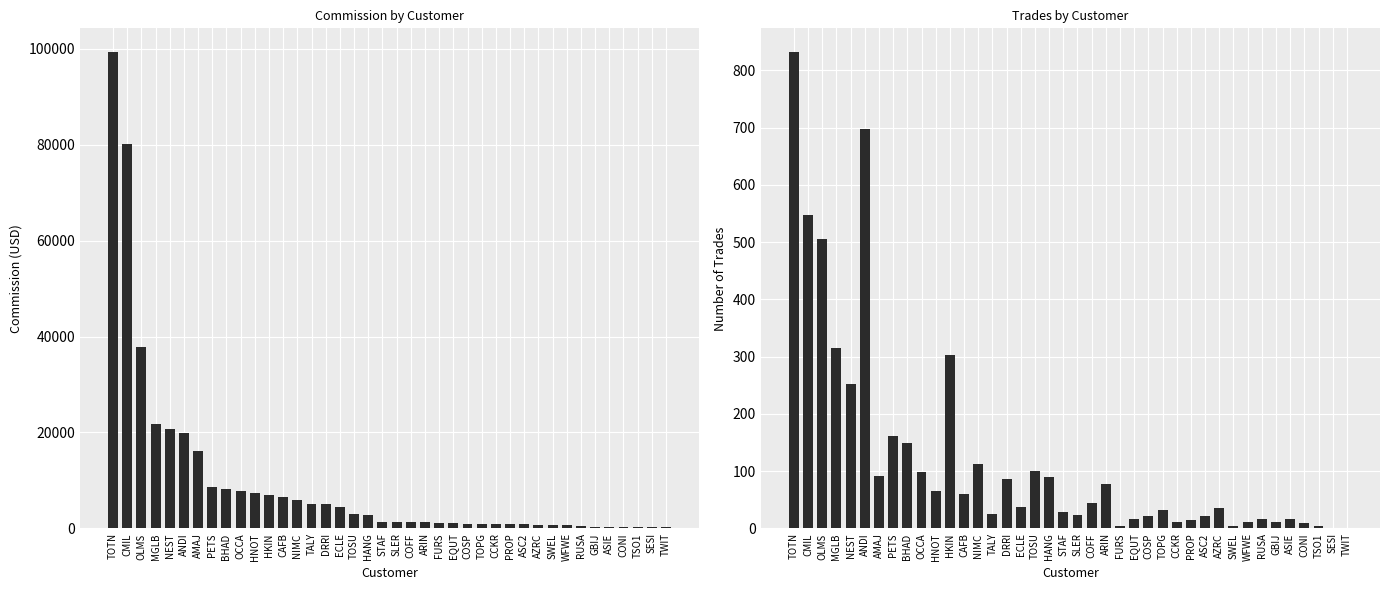

Is the value of Trades at OLMS greater than the value of Commiss at OCCA?

No